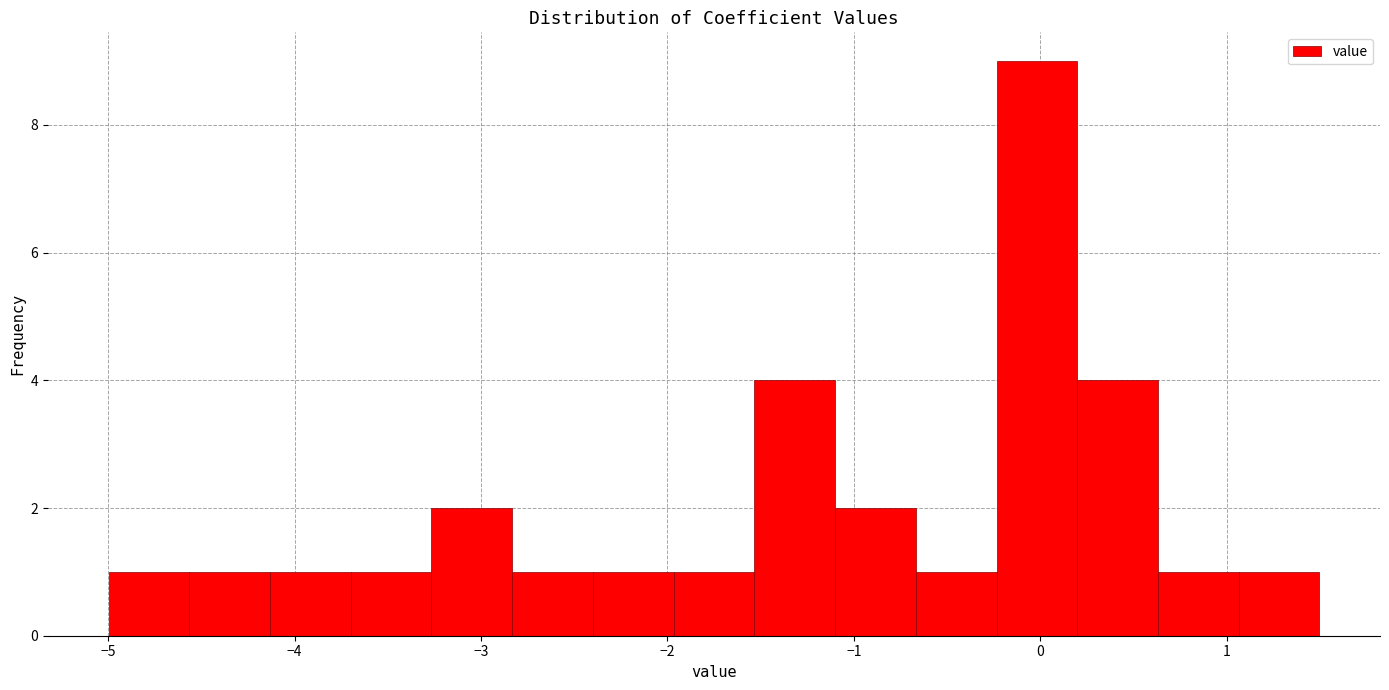

Which range on the x-axis has the tallest bar?

-0.2 to 0.2